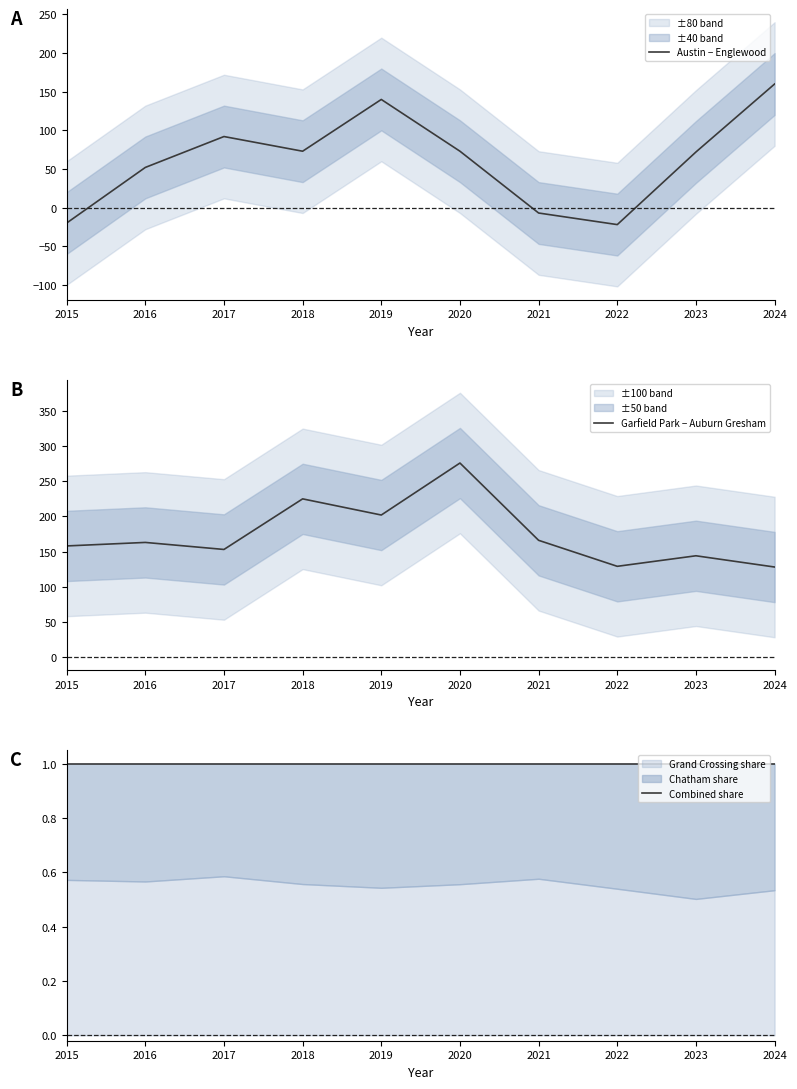

Is it true that Garfield Park − Auburn Gresham equals 166 at 2021?

True